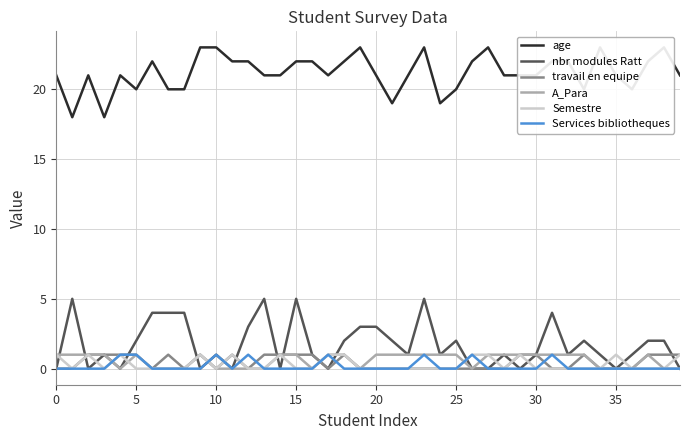

What is the value of the travail en equipe point at the 39th from the left?

1